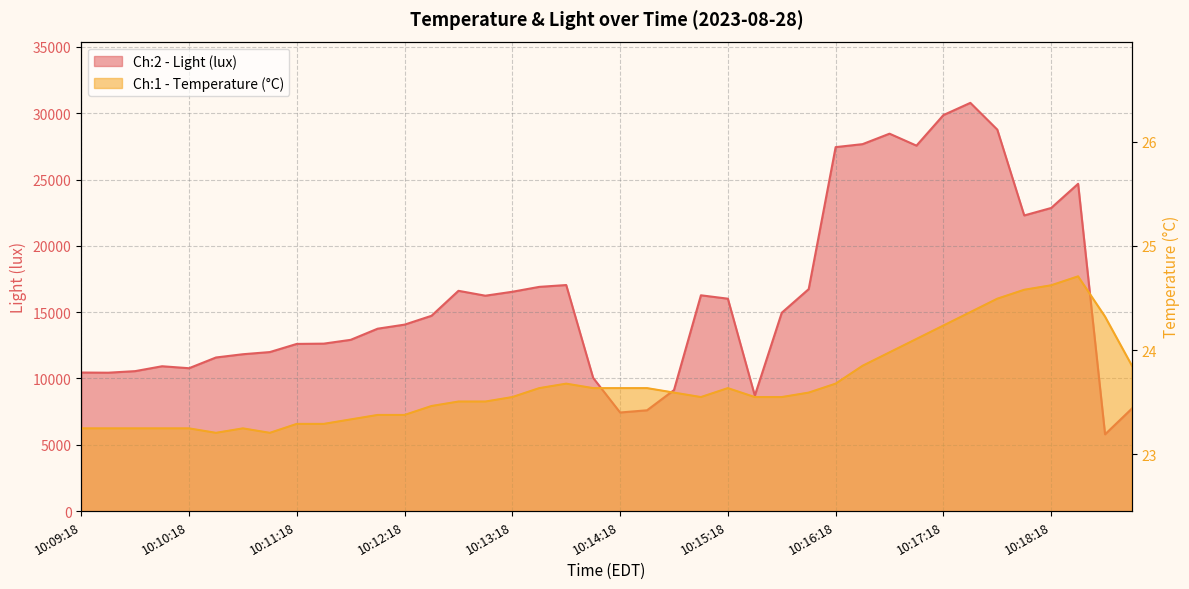

Which category has the highest value in the Ch:1 - Temperature (°C) series?

10:18:33